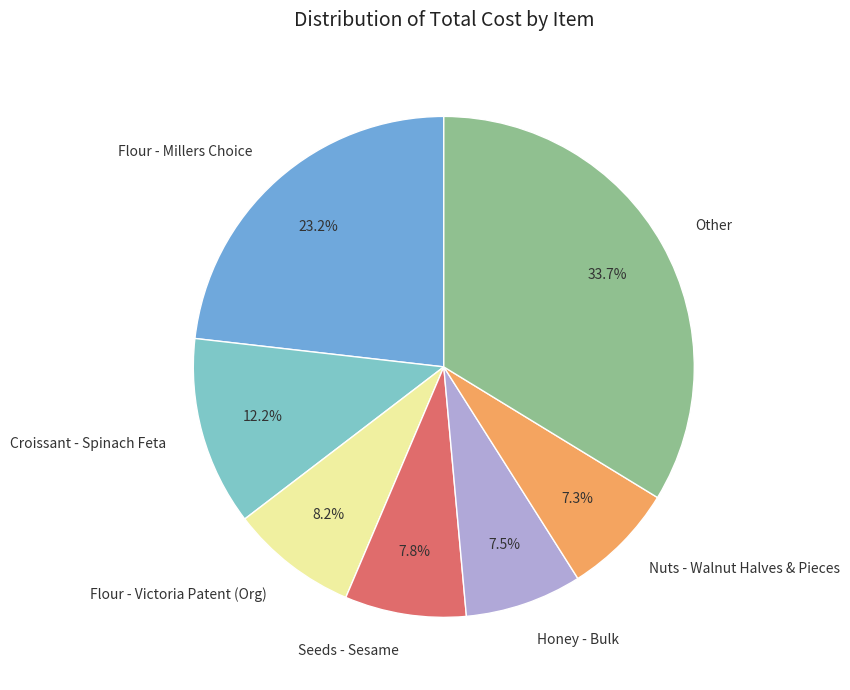

Do Honey - Bulk and Seeds - Sesame together represent more than half of the pie?

No